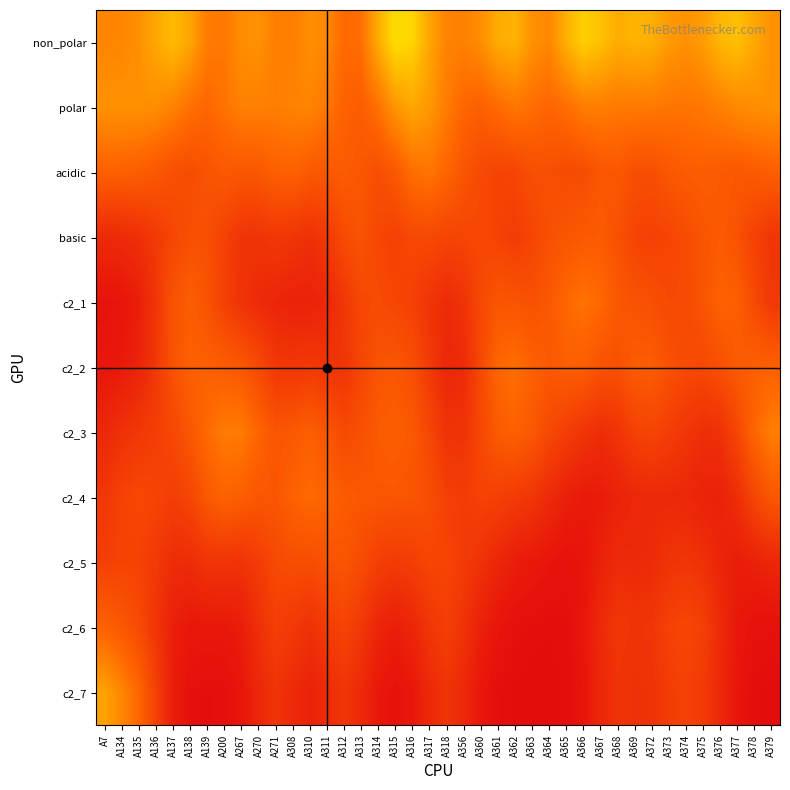

What is the difference between the highest and lowest values at A366?

0.5